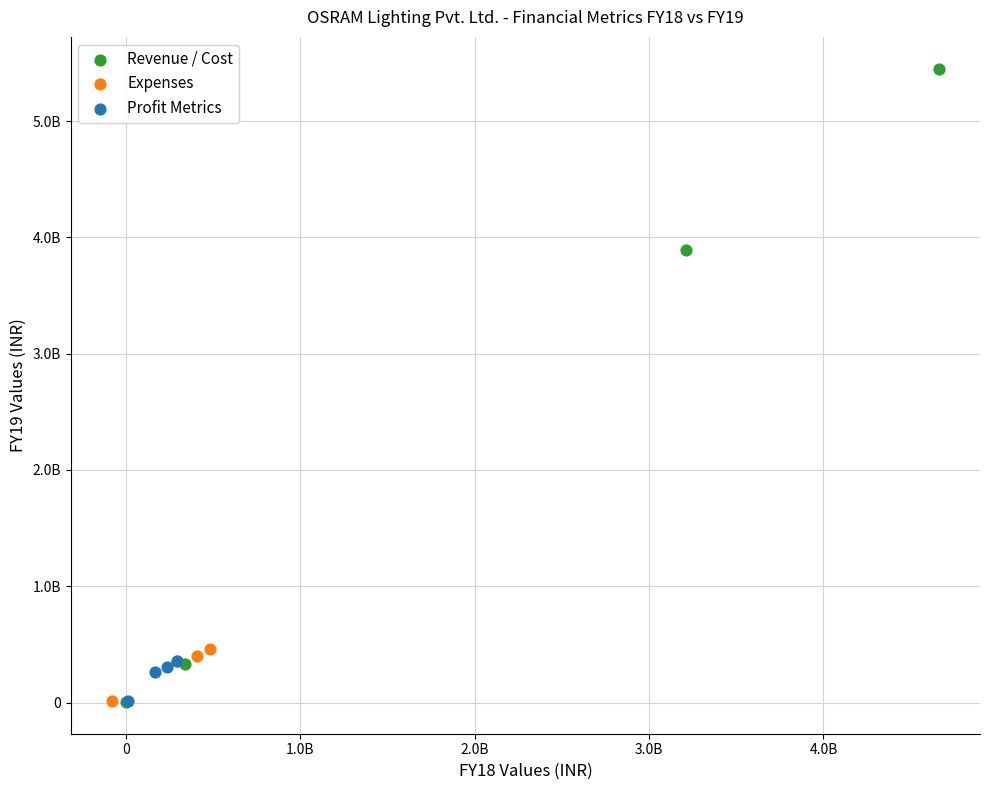

Which series has the largest Y range (max minus min)?

Revenue / Cost